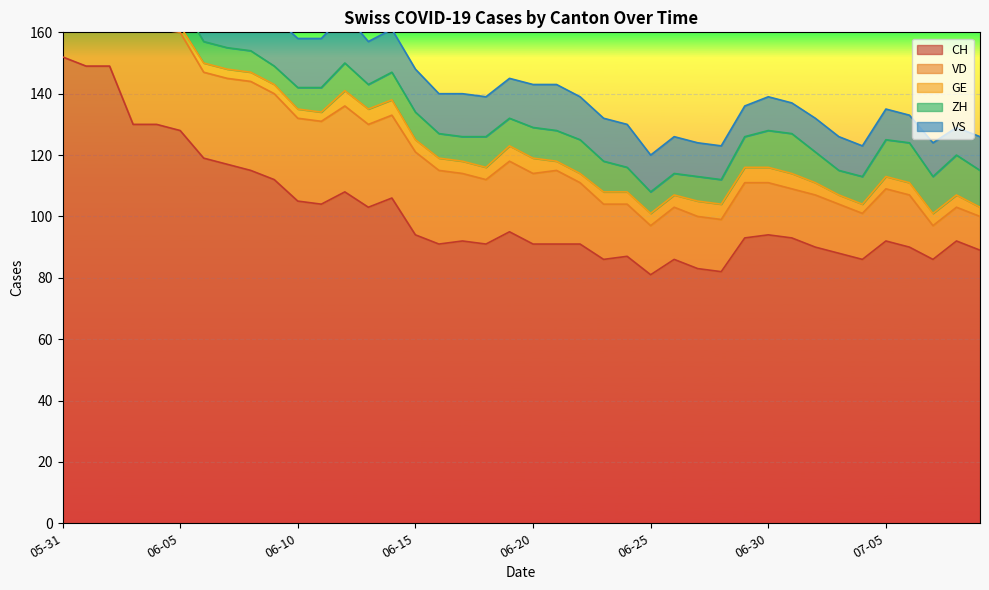

At which label does VD reach its minimum?

2020-07-07